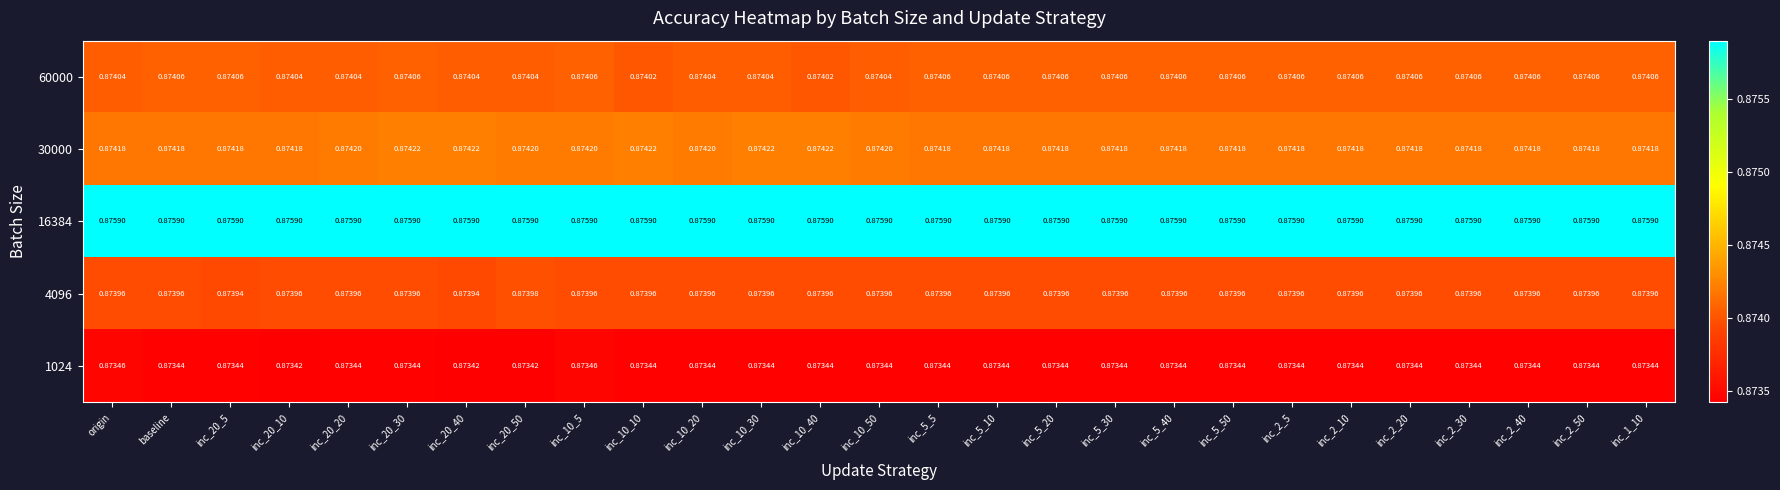

Is the value of 4096 at inc_20_50 greater than the value of 1024 at inc_20_30?

Yes